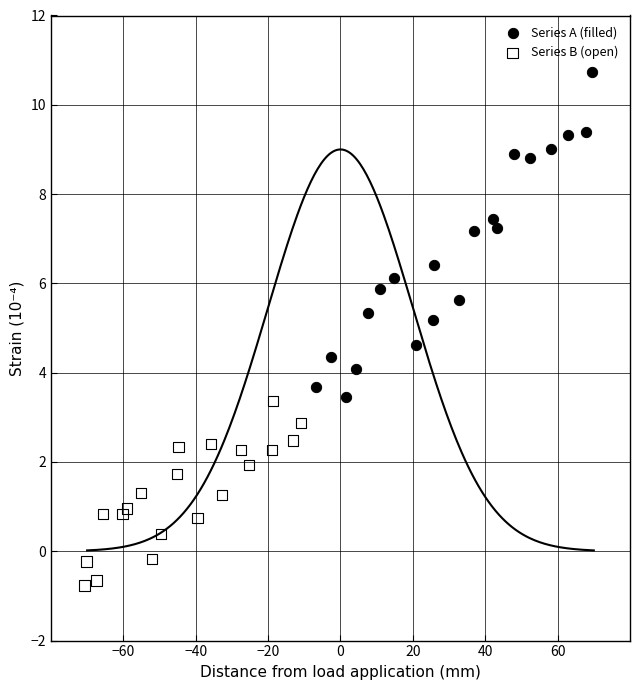

Which series contains the highest Y value?

Series A (filled)